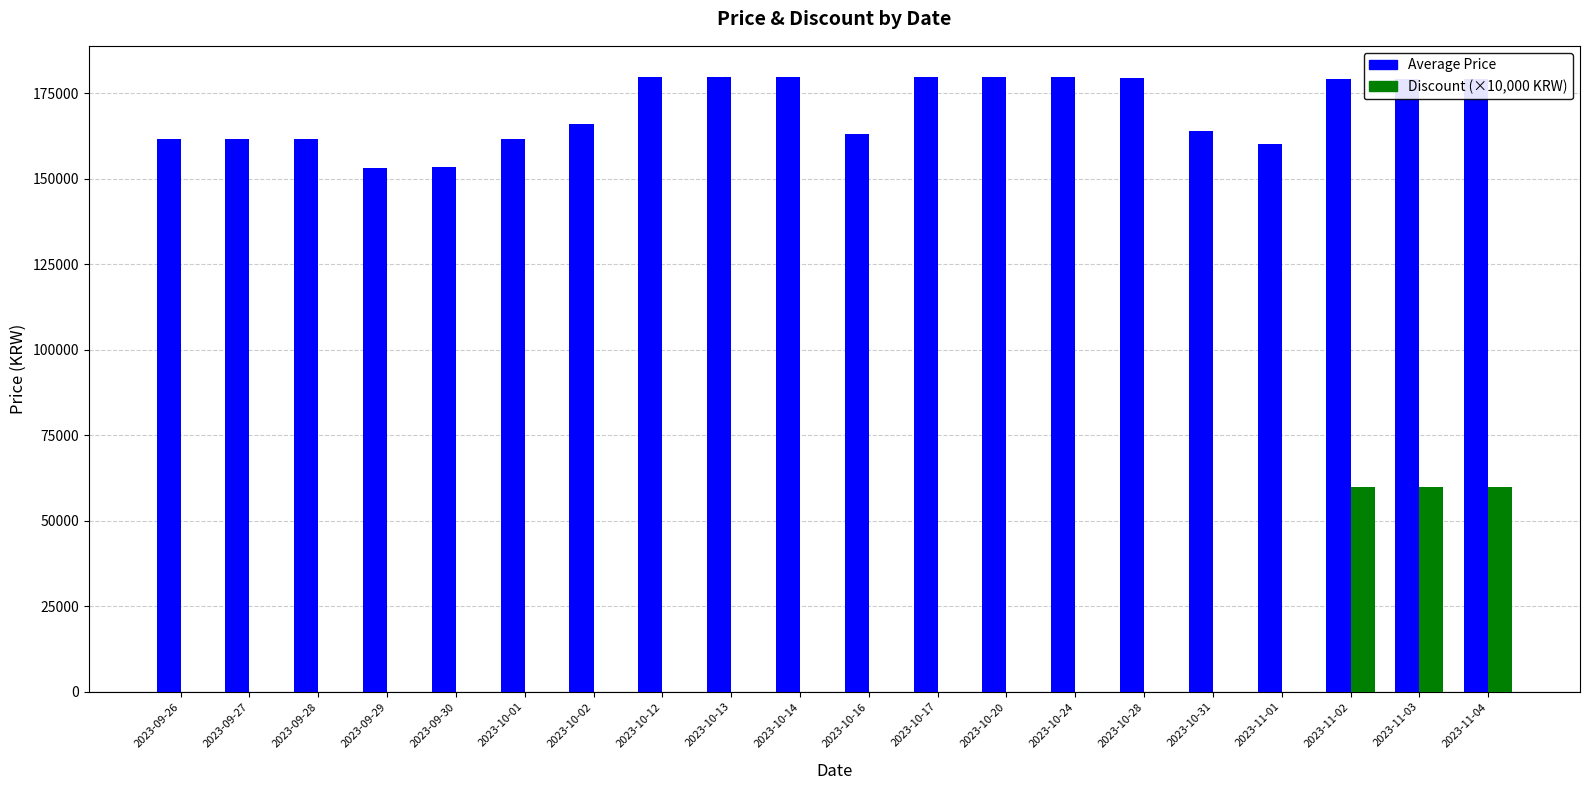

What is the greatest value displayed?

179900